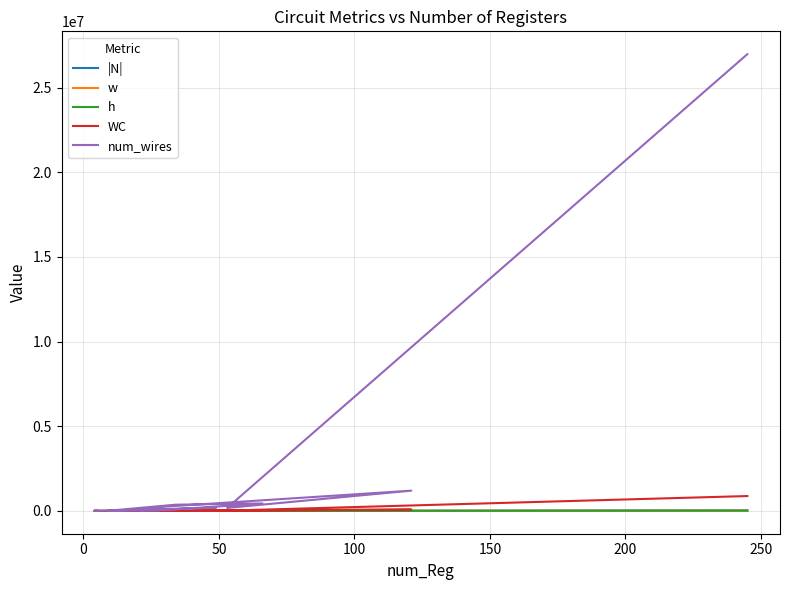

At how many categories does at least one series exceed 15298431?

1